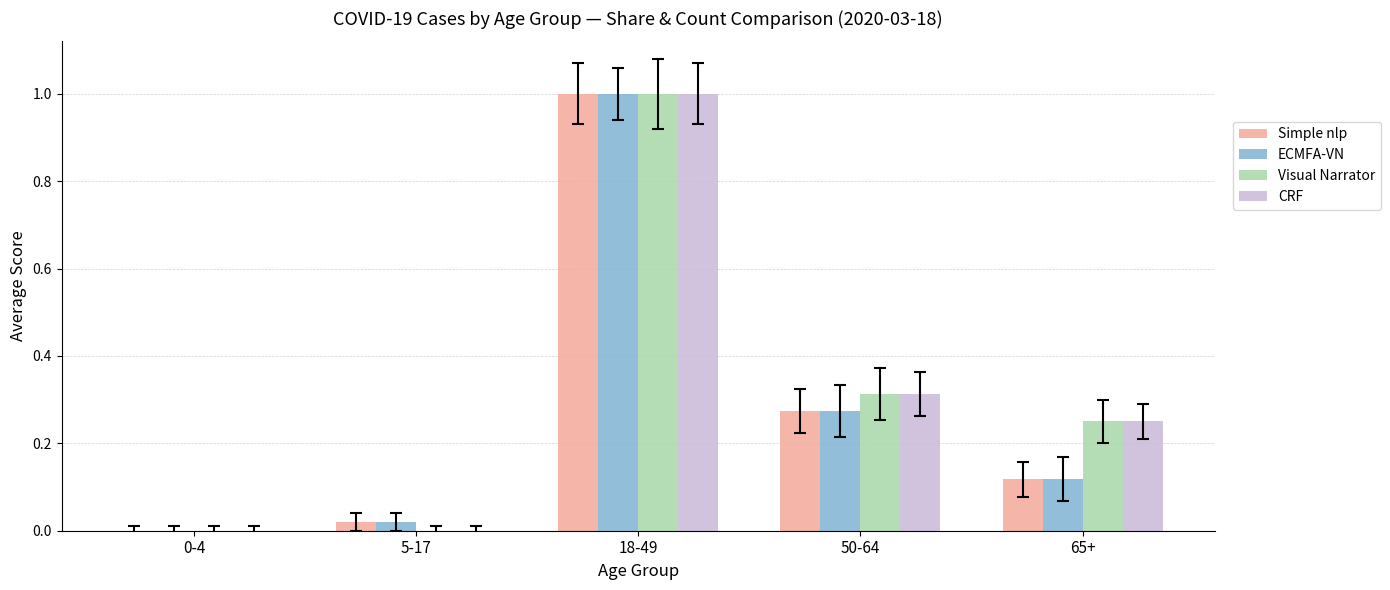

How many categories are shown in the chart?

5